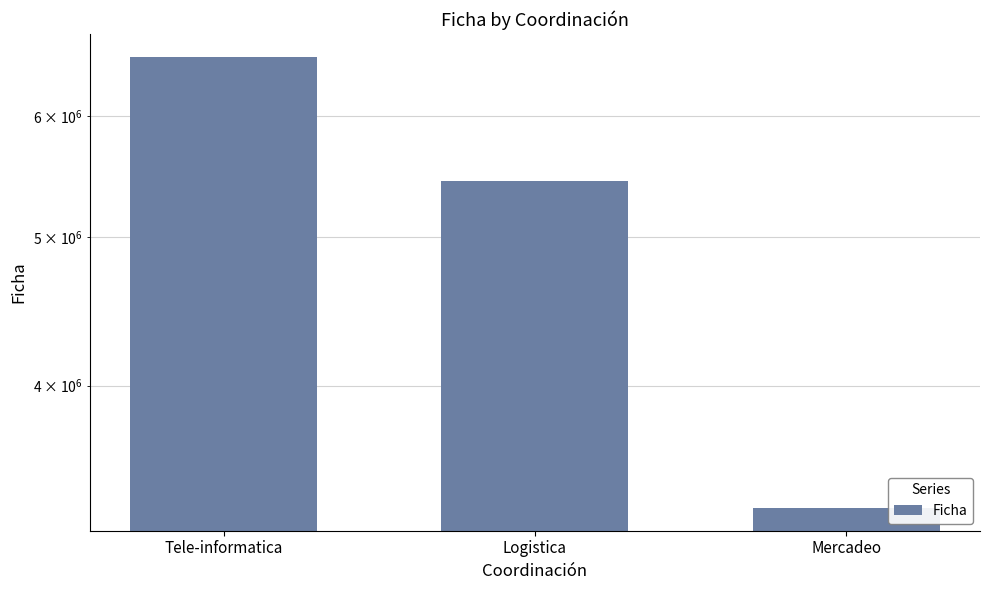

What is the sum of all values?

15332301